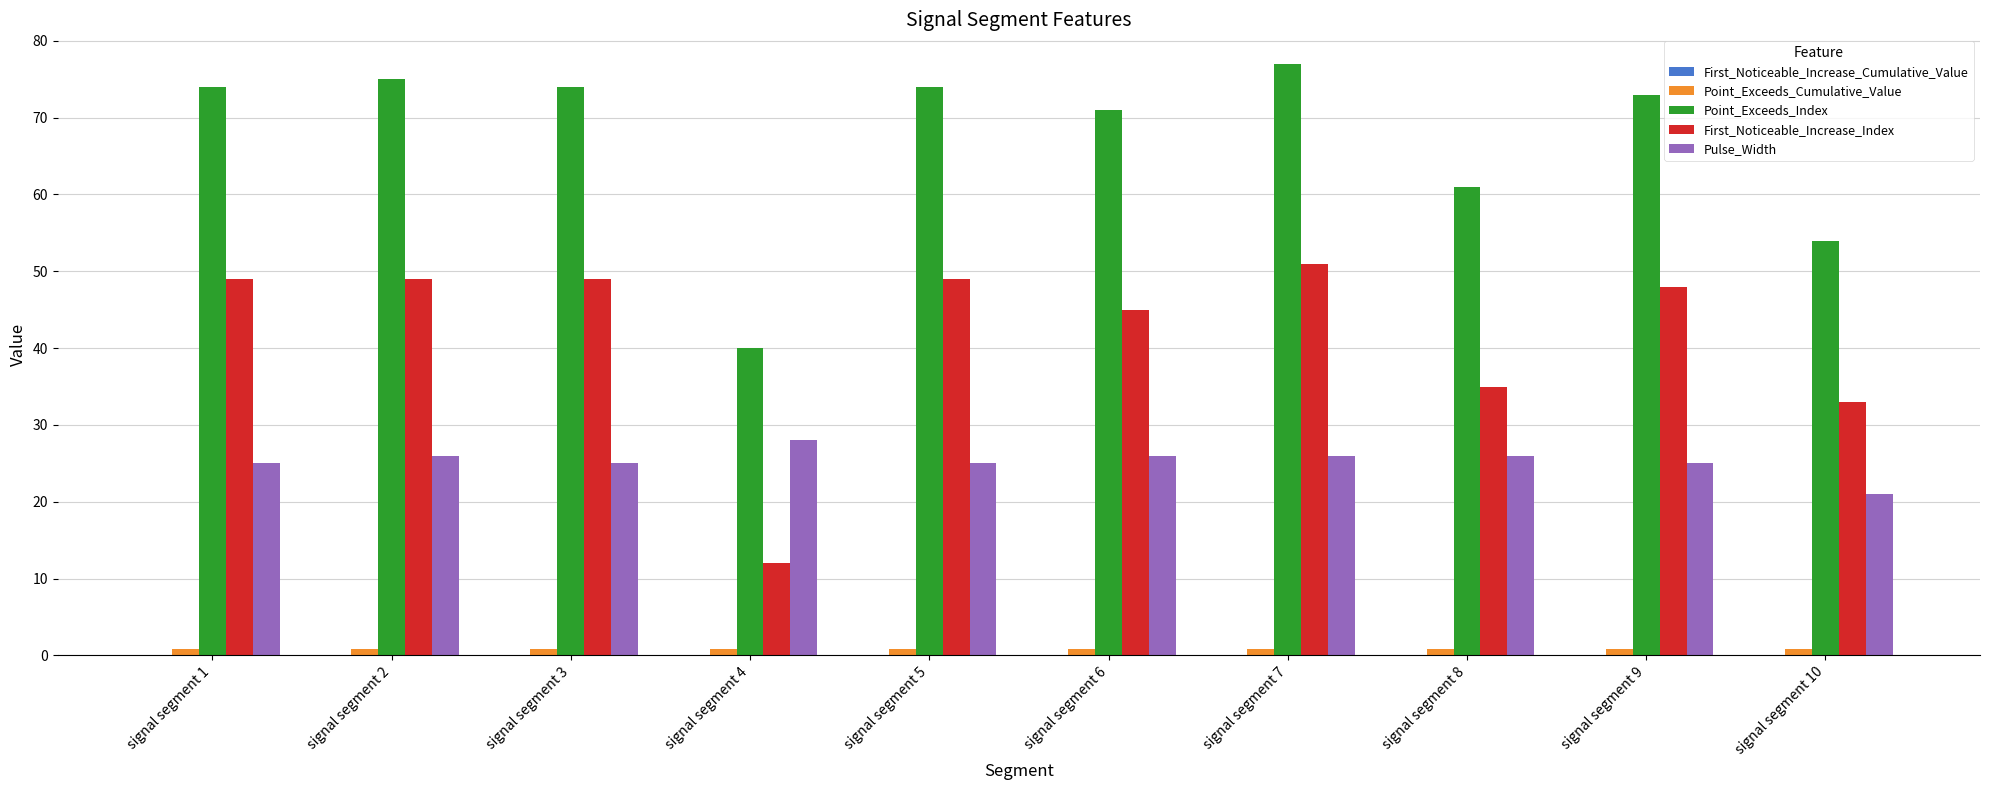

The Pulse_Width series shows 26.0 at signal segment 7. True or false?

True